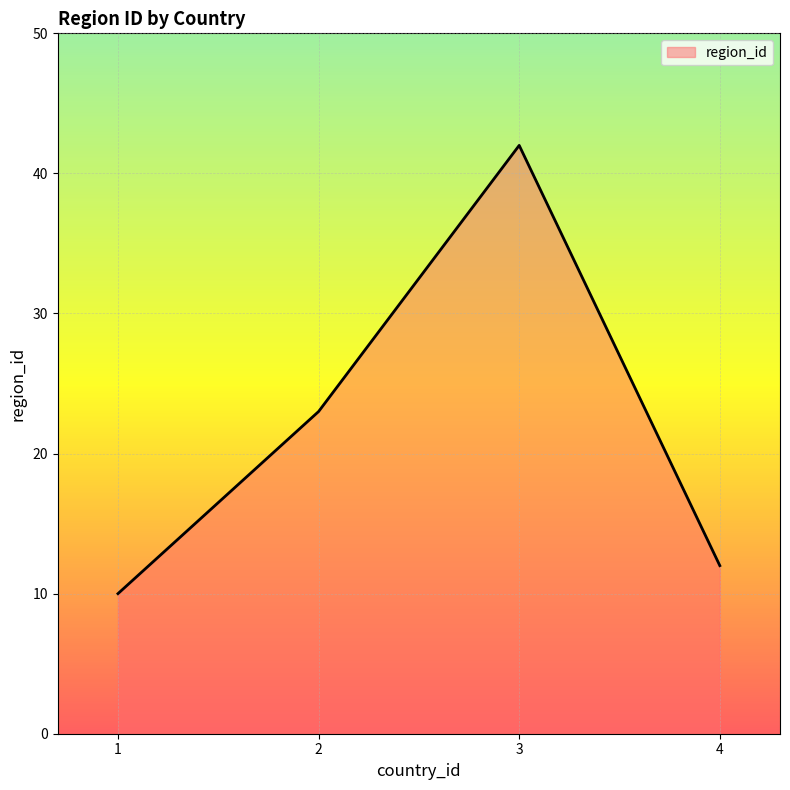

How many values are below 23?

2